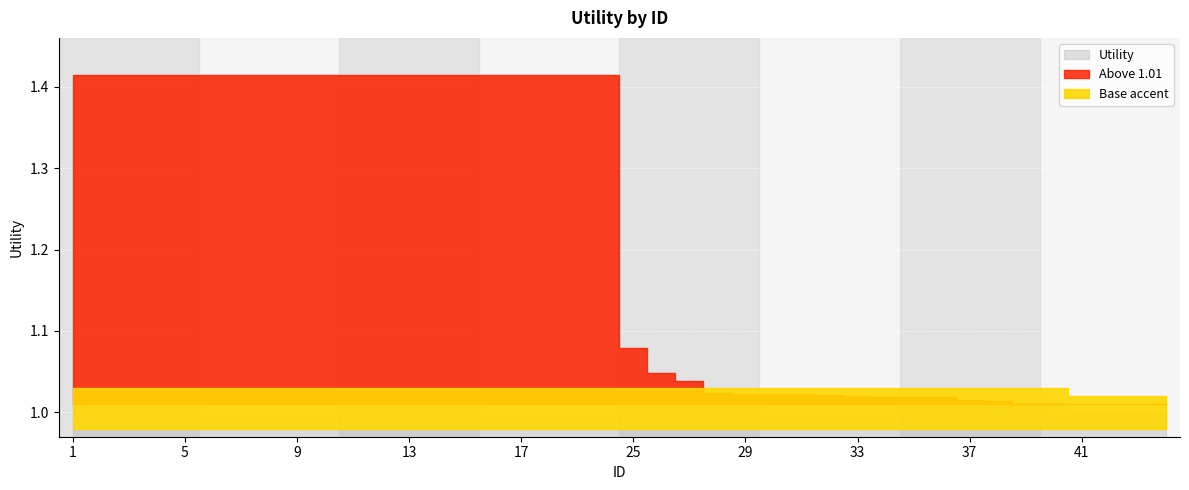

What is the value of the 26th point from the left?

1.0